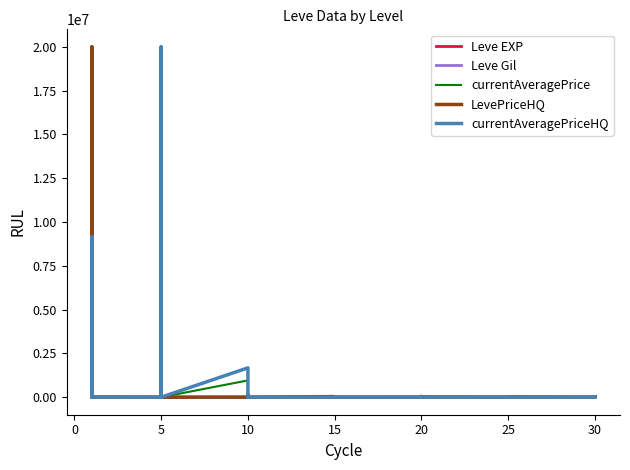

What is the sum of all LevePriceHQ values?

26054267